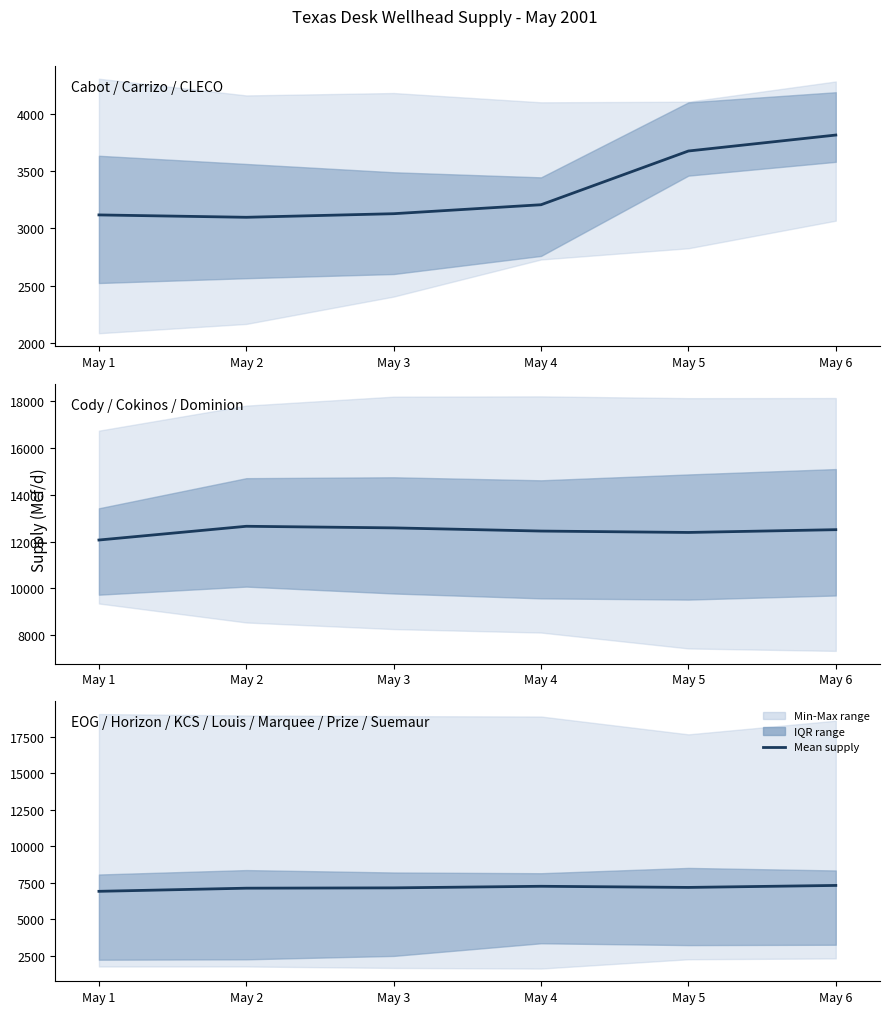

How many categories are shown in the chart?

6